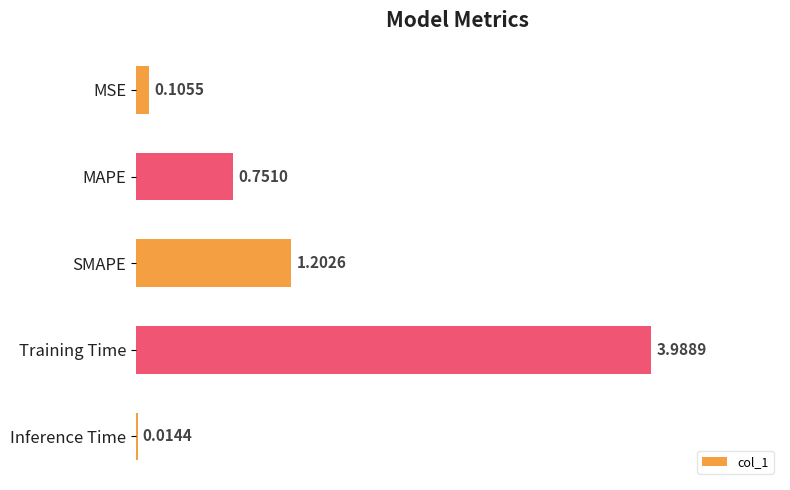

Which category has the highest value across all series?

Training Time